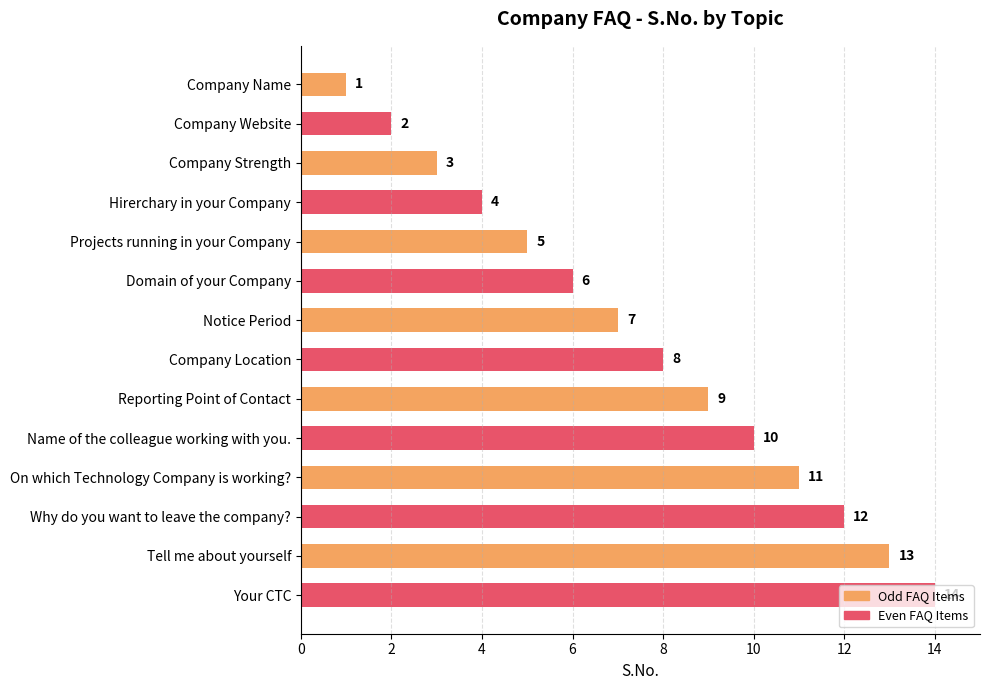

How many categories are shown in the chart?

14